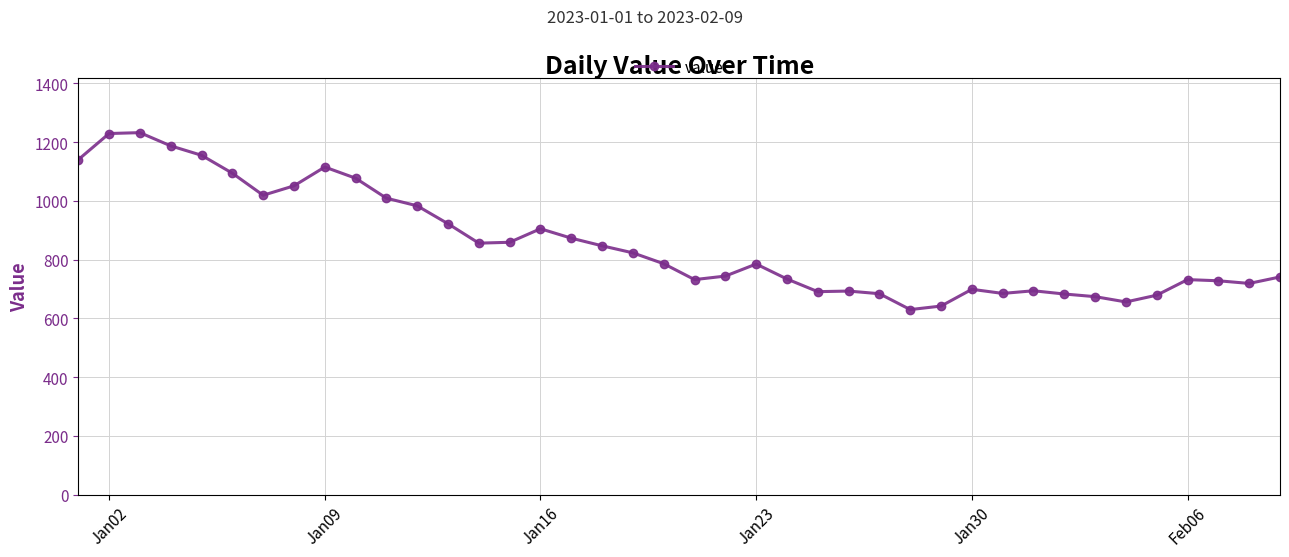

What is the average value?

855